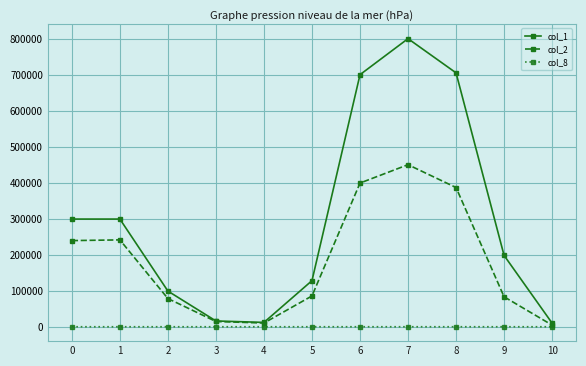

Which series has the widest spread of values?

col_1